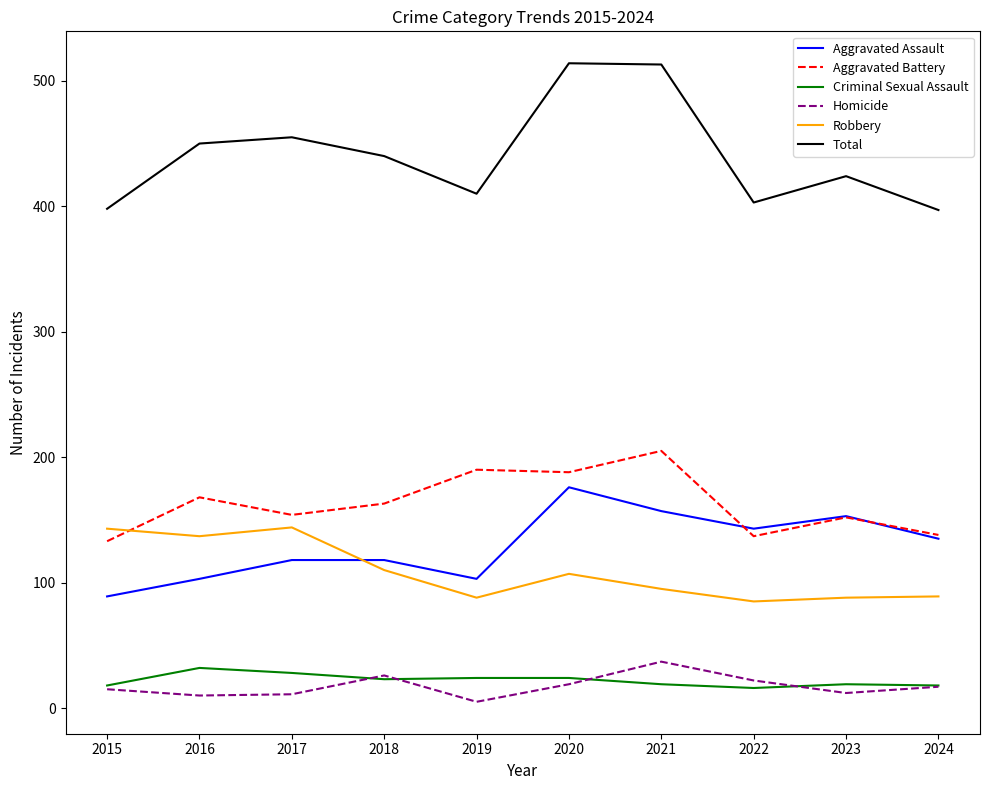

What is the approximate value of Total at 2015?

398